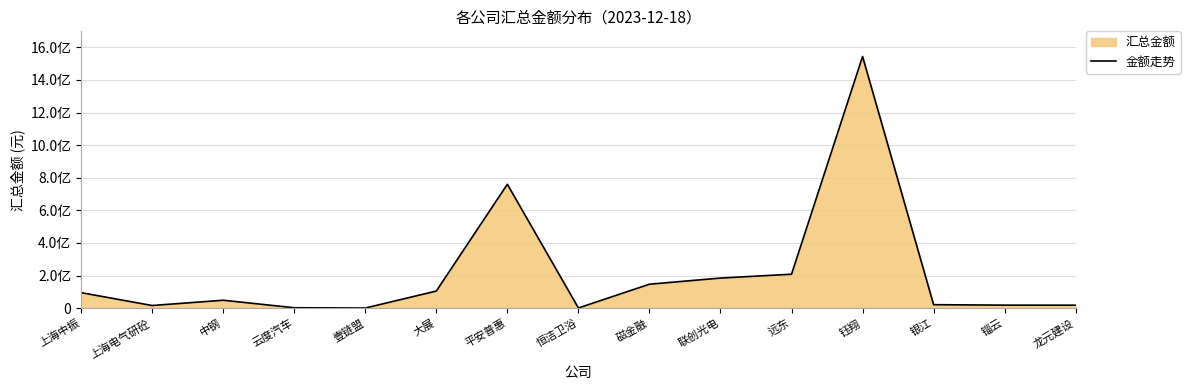

What position from the right is 平安普惠?

9